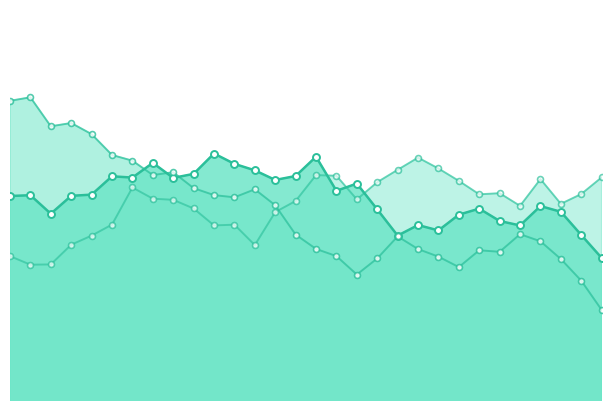

At which category is the sum across all series the highest?

2020-09-07